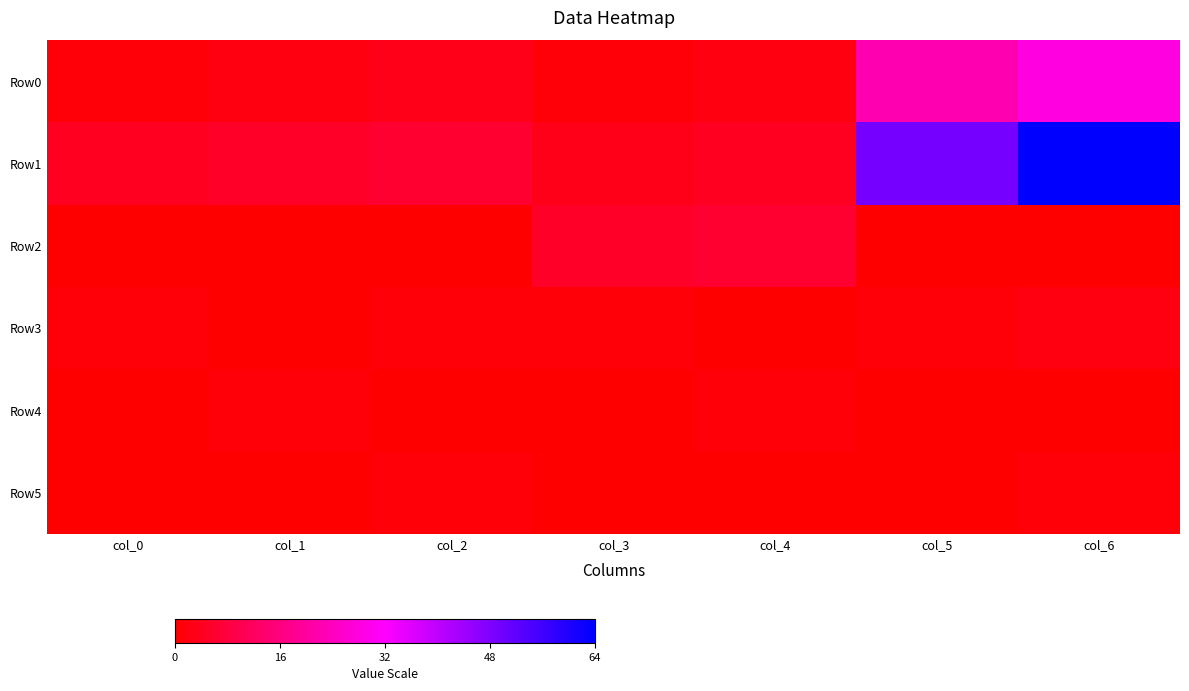

Which series has the largest total across all categories?

Row1